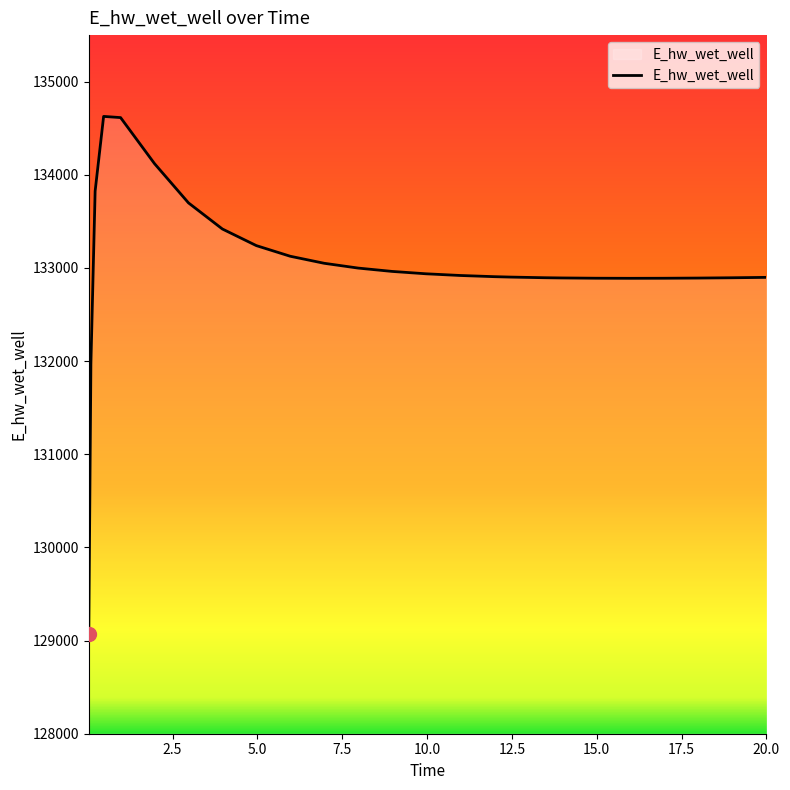

What is the maximum value shown in the chart?

134627.3